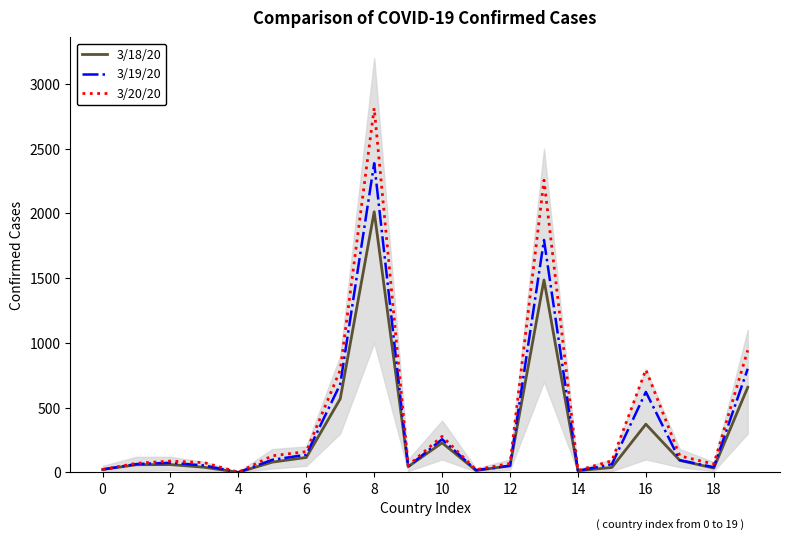

How many values in the 3/19/20 series exceed 74?

9